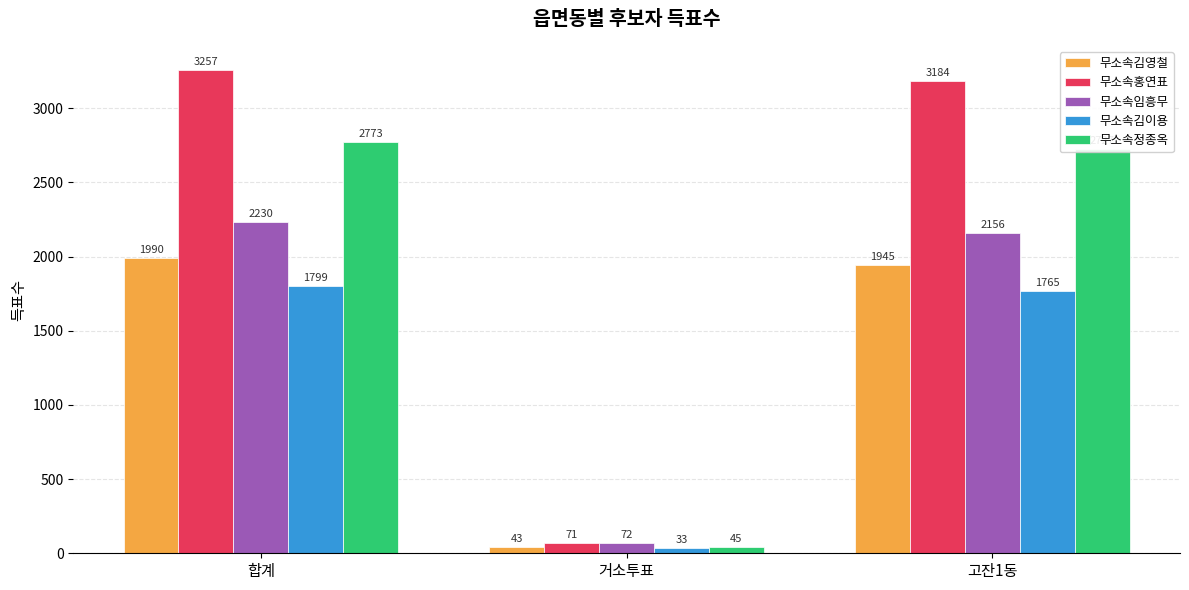

True or false: 무소속홍연표 has a value of 71 at 거소투표.

True